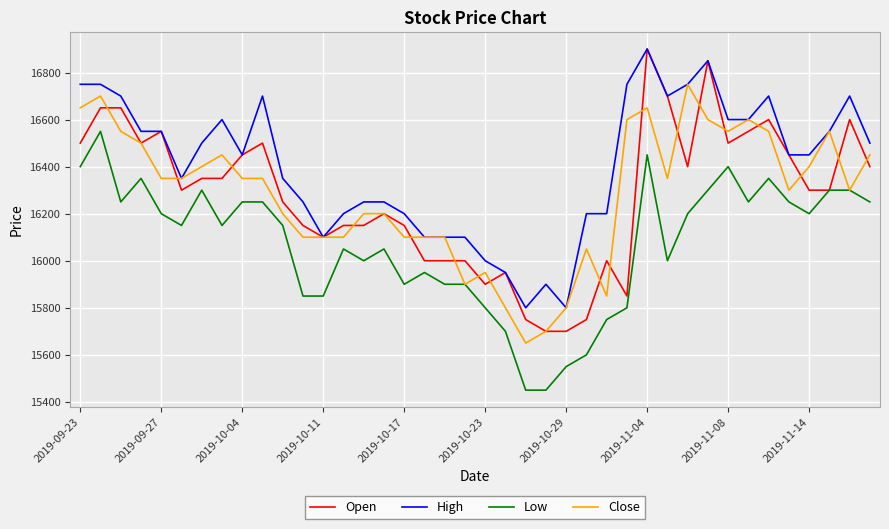

Which series has the largest total across all categories?

High